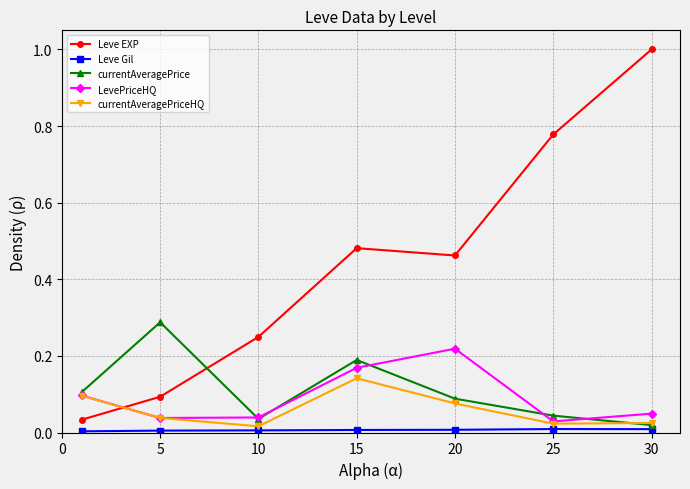

True or false: Leve EXP has more than 2 points higher than both neighbors.

False